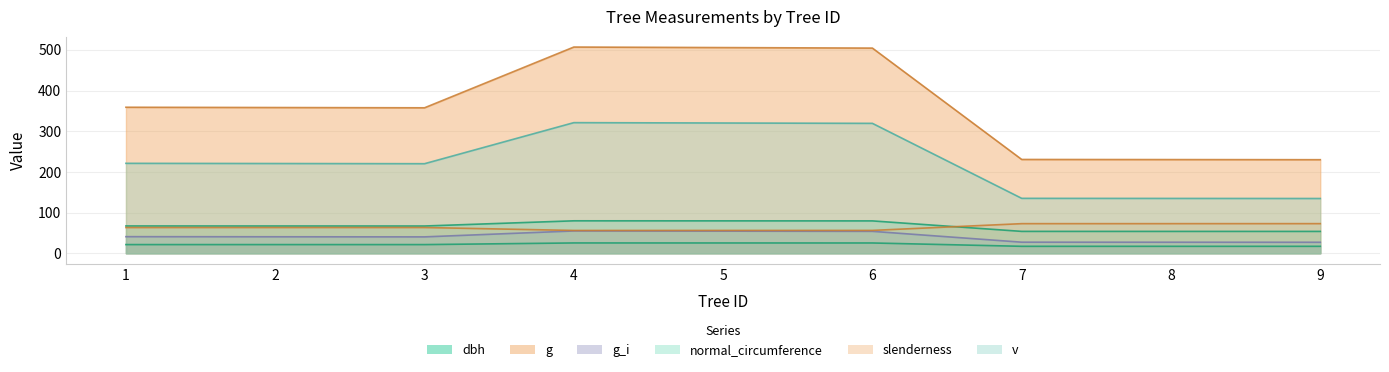

What are all the series names shown in the legend?

dbh, g, g_i, normal_circumference, slenderness, v